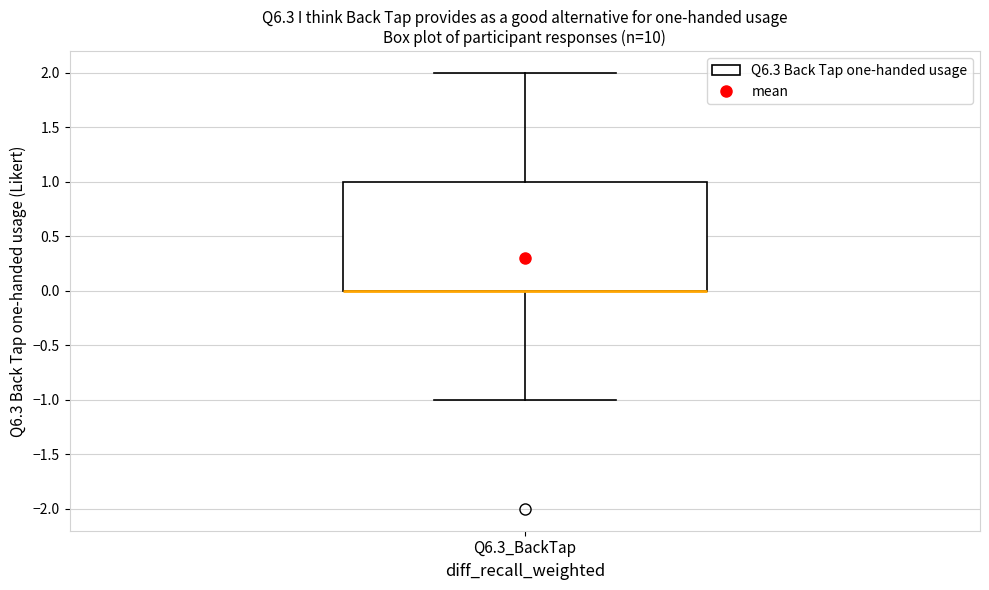

Where is the lower edge of the box for Q6.3_BackTap on the y-axis? The values are not printed on the chart, so give them approximately, as read against the axis.

0